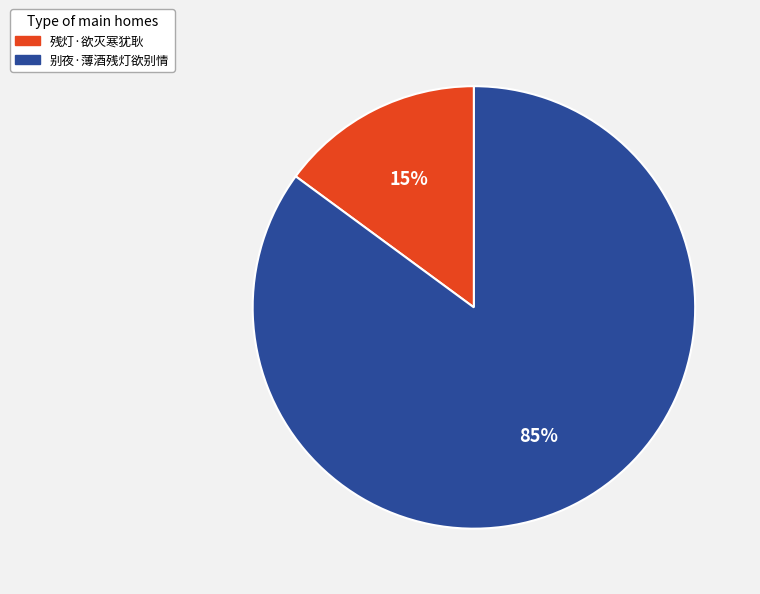

True or false: 别夜·薄酒残灯欲别情 accounts for 97% of the total.

False